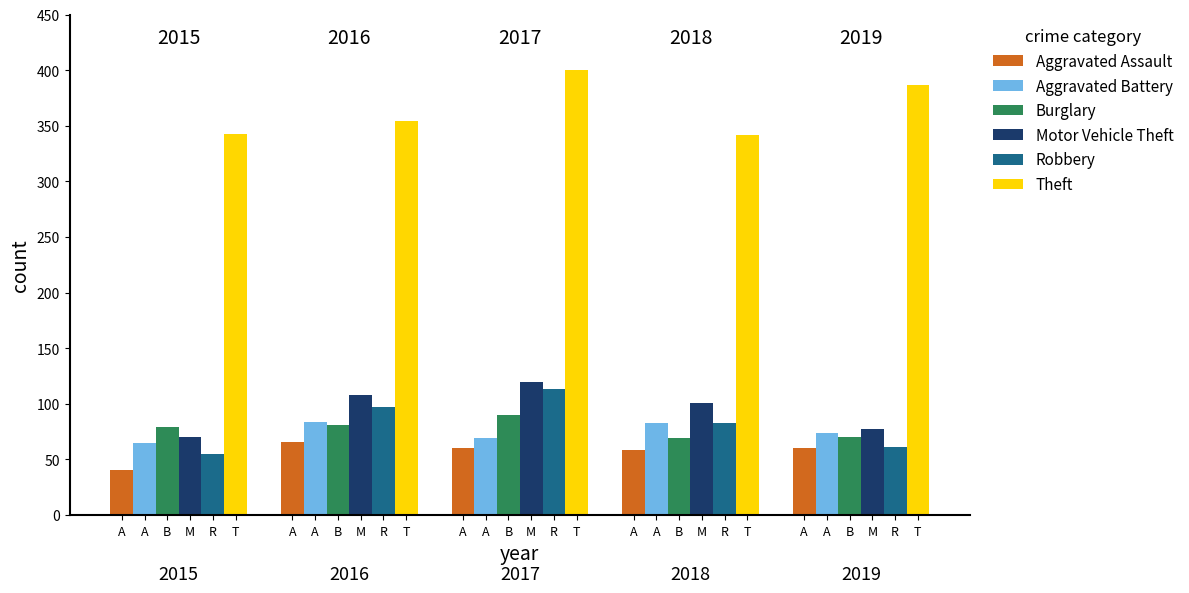

Are the bars grouped side by side (vs. stacked)?

Yes